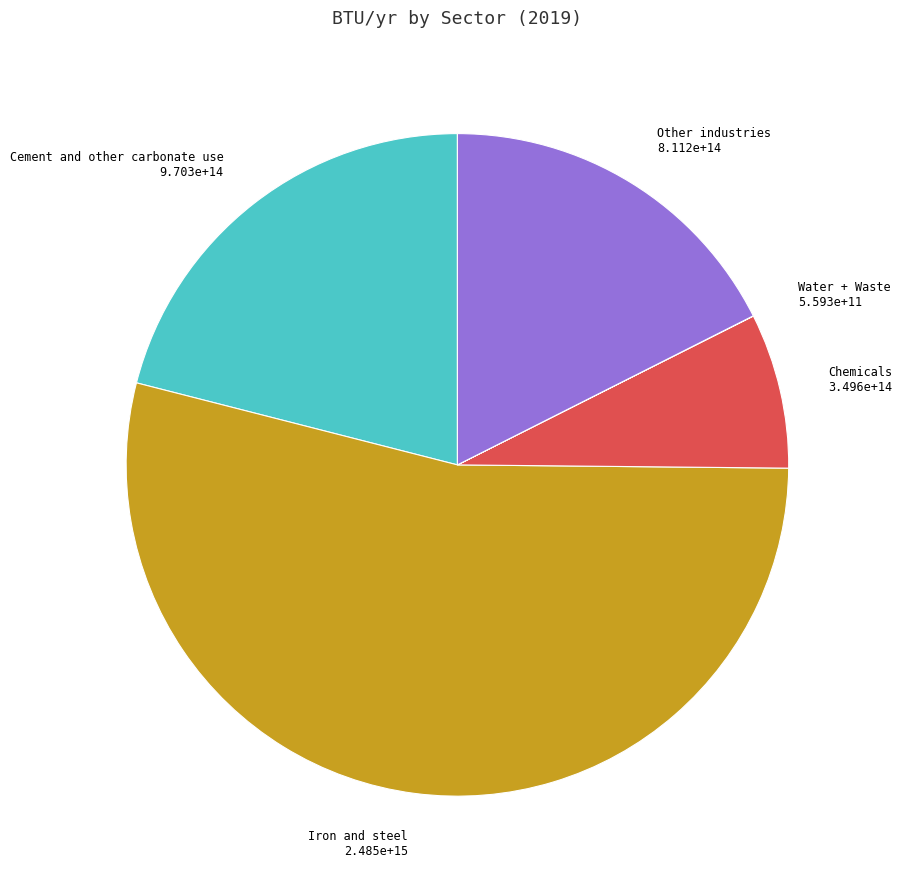

What is the ratio of the value at Chemicals to the value at Other industries?

0.4